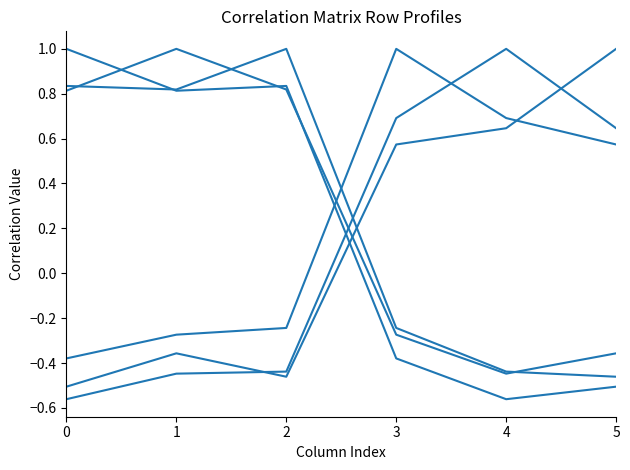

Does the chart have visible grid lines?

No